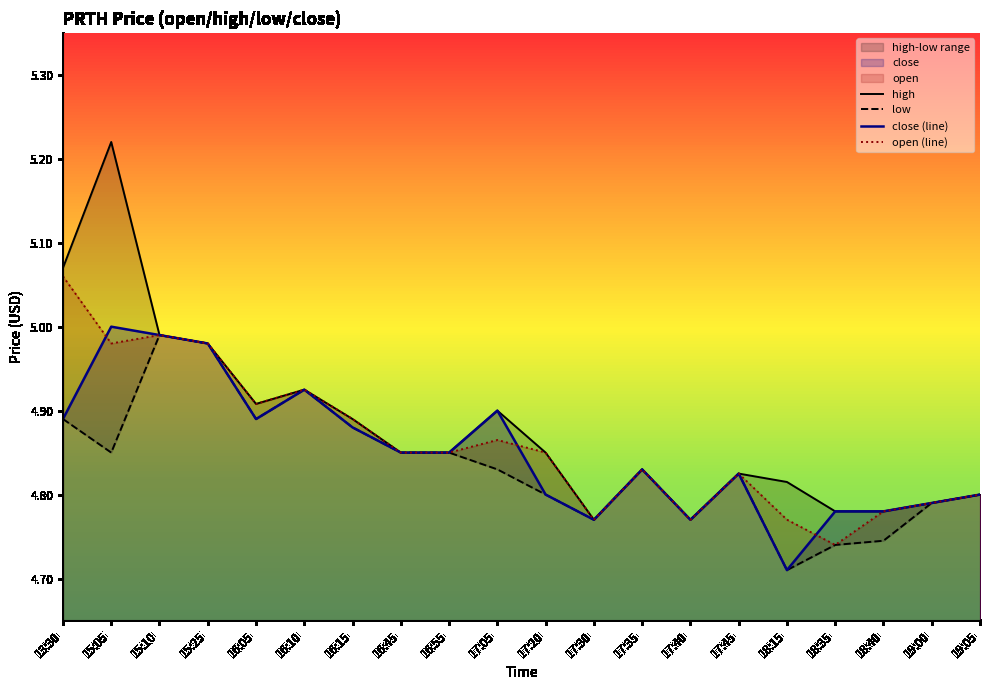

Where is open (line) nearest to the value 4?

18:35